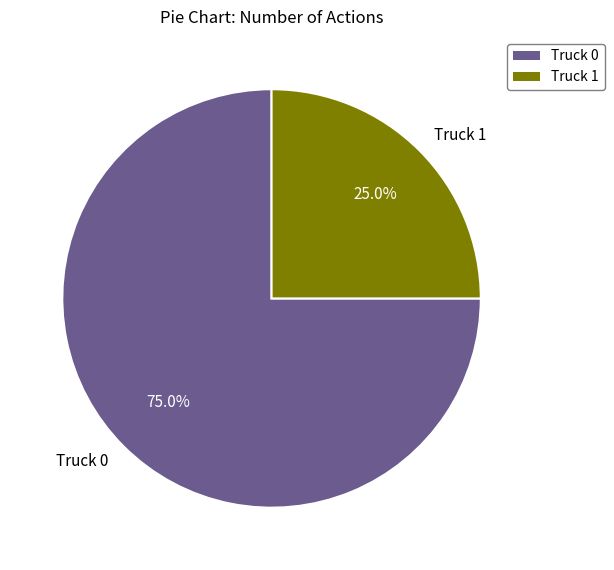

To the nearest percent, what is the average slice percentage?

50%